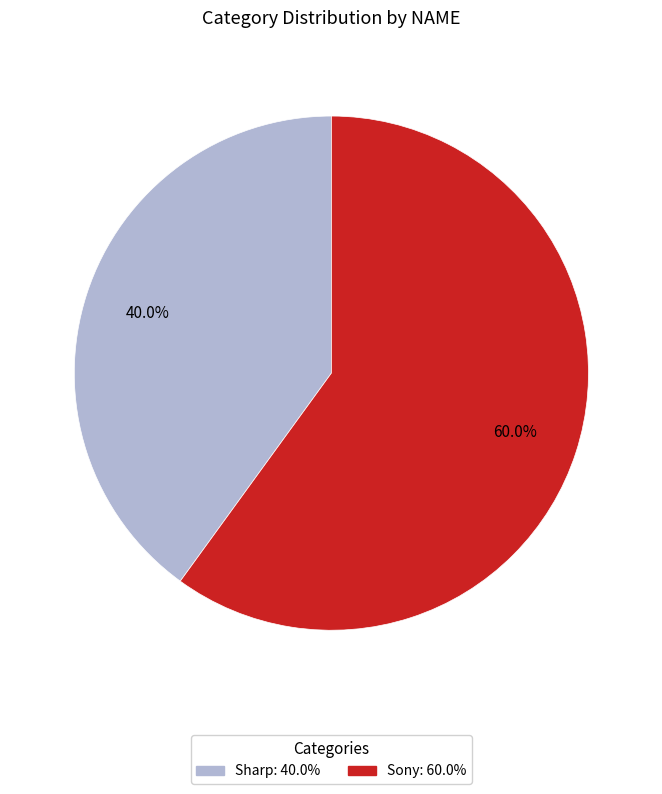

Do Sony and Sharp together represent more than half of the pie?

Yes